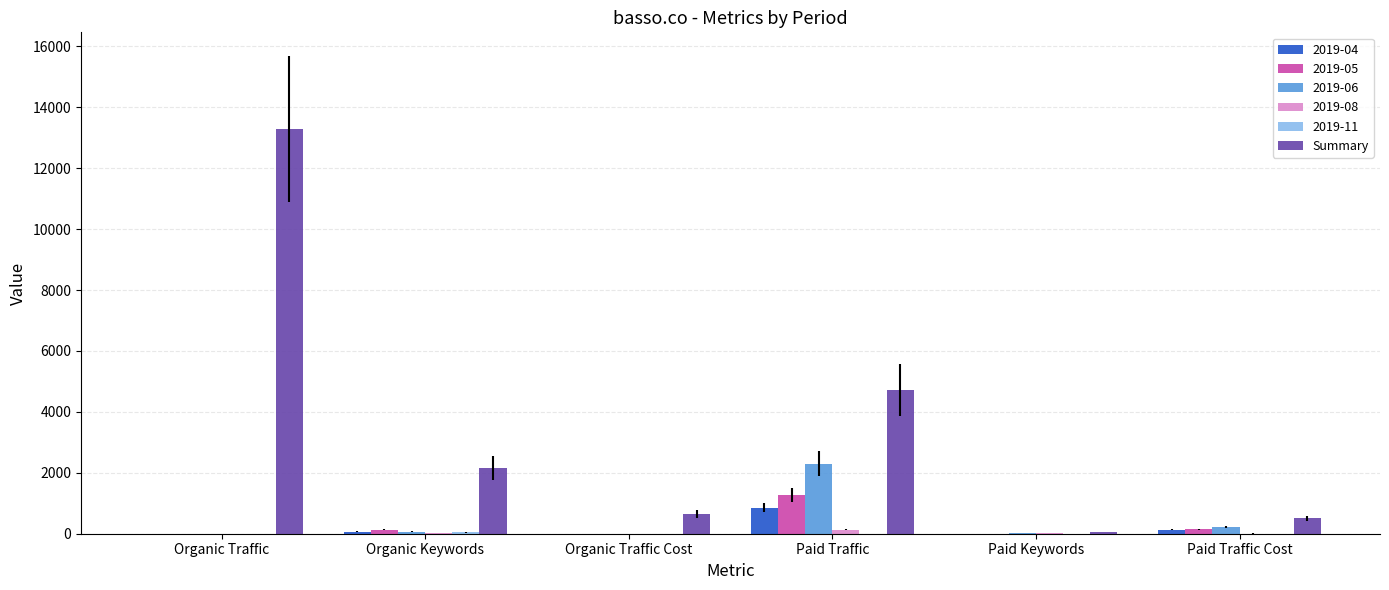

Are the bars horizontal?

No